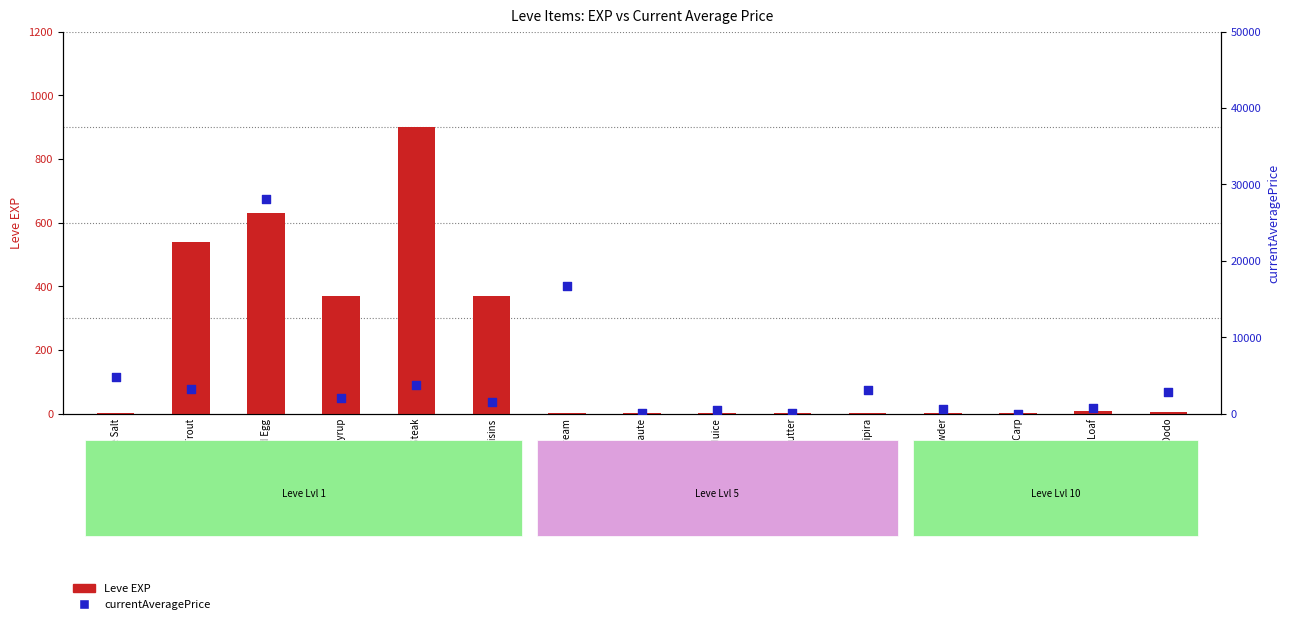

Which series has the largest total across all categories?

currentAveragePrice